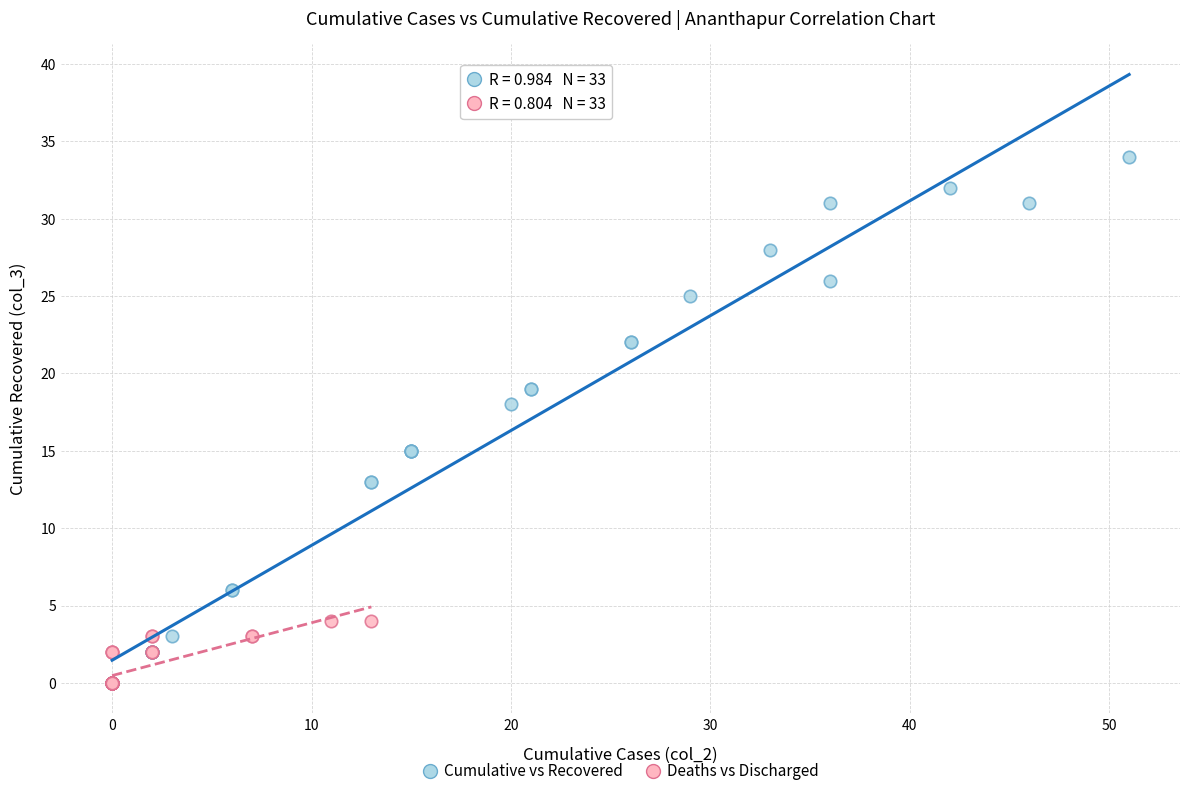

Which series has the widest spread of Y values?

Cumulative vs Recovered